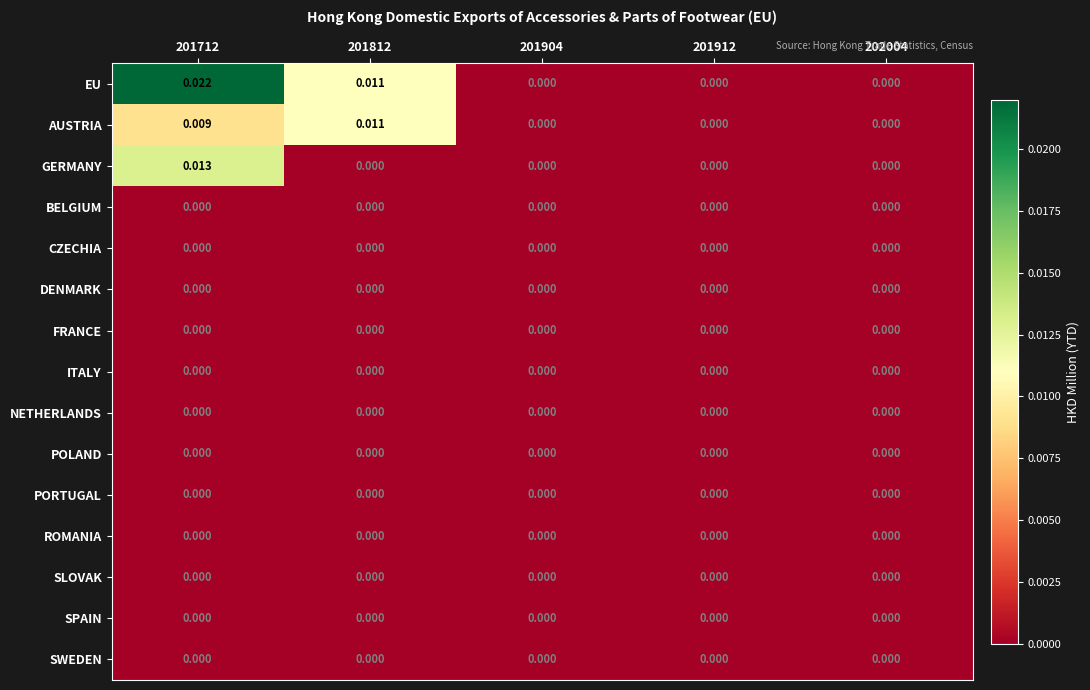

Which series has the largest total across all categories?

EU